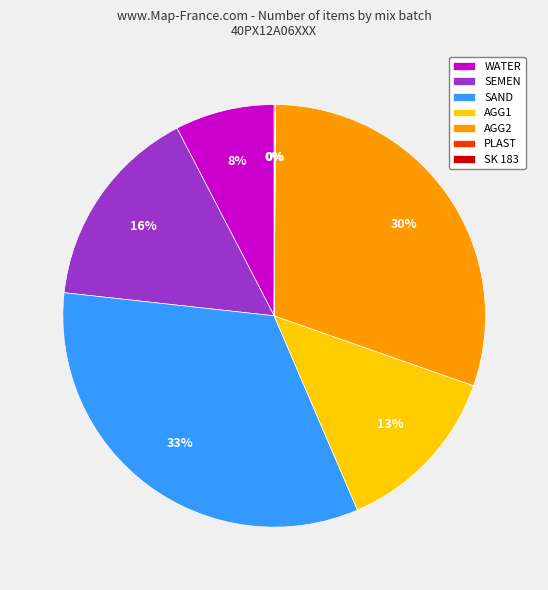

Is it true that WATER is 8% of the pie?

True